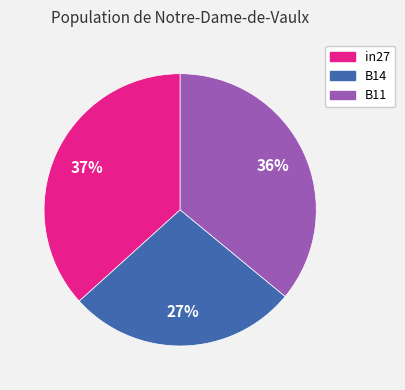

True or false: B14 accounts for 14% of the total.

False